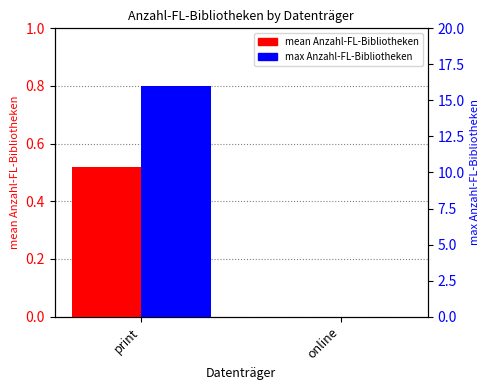

Reading left to right, list all the values displayed in this chart.

mean Anzahl-FL-Bibliotheken: print=0.5	online=0.0
max Anzahl-FL-Bibliotheken: print=16.0	online=0.0